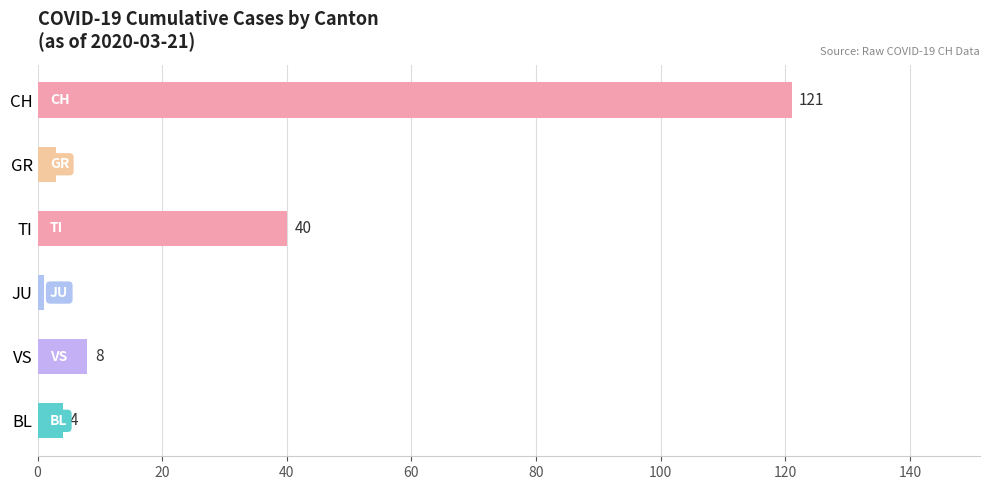

How many distinct data groups are displayed?

1